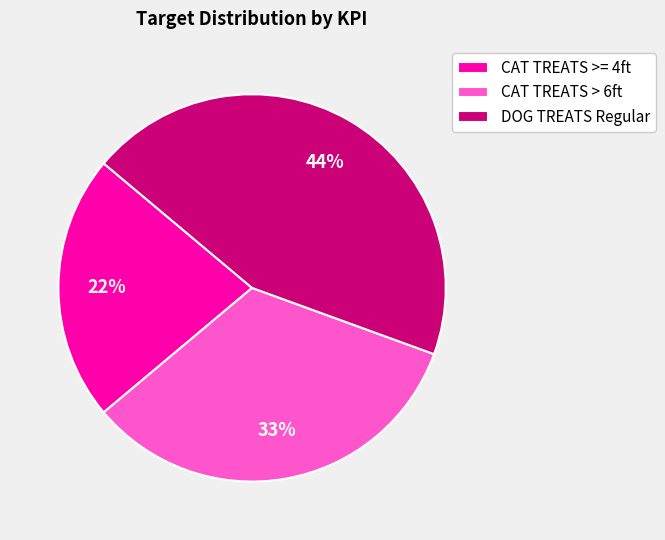

What percentage is the CAT TREATS >= 4ft slice, to the nearest percent?

22%